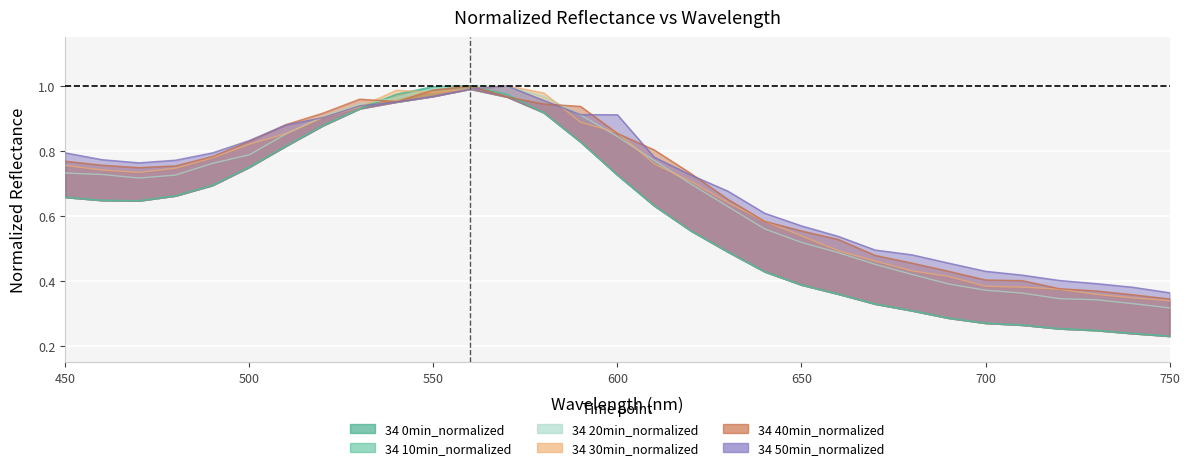

How many interior local peaks does the 34 0min_normalized series have?

1